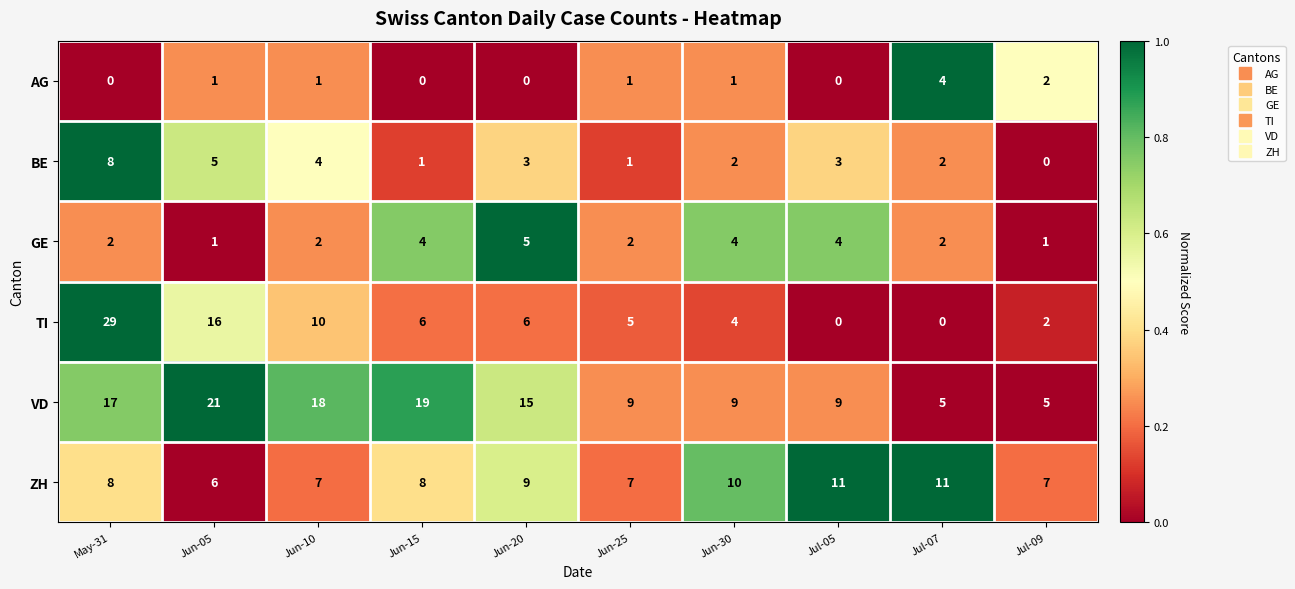

What is the difference between the highest and lowest values at Jun-05?

20